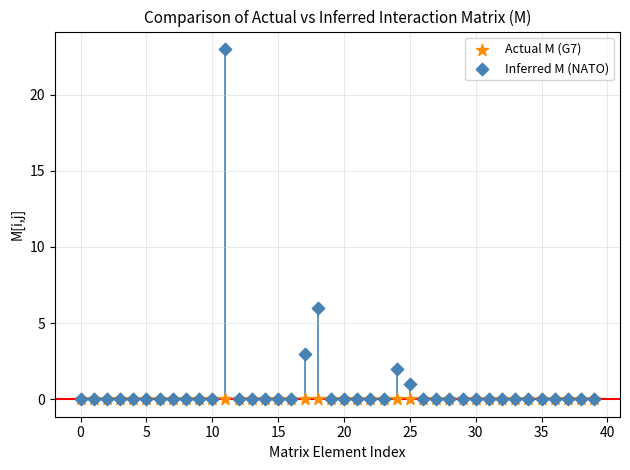

What are all the series names shown in the legend?

Actual M (G7), Inferred M (NATO)